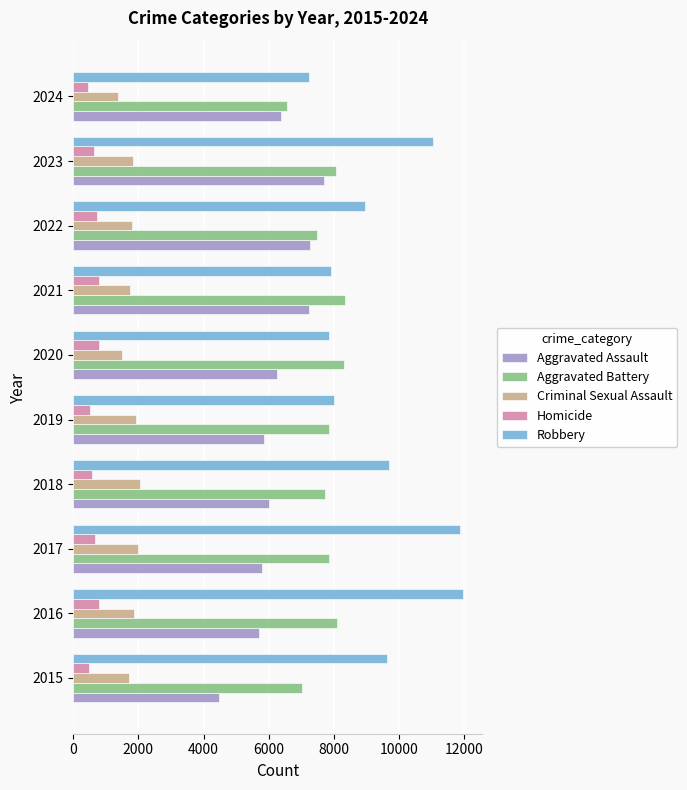

What is the sum of all Aggravated Assault values?

62689